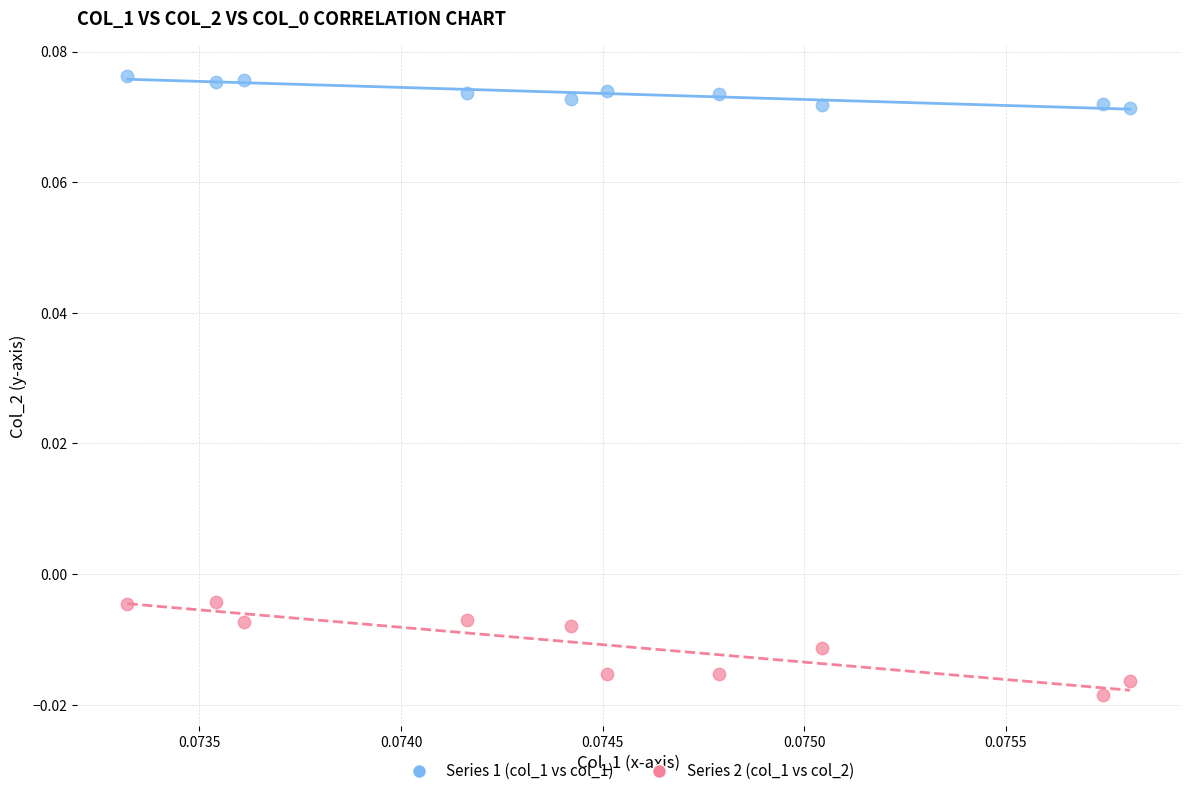

Which series has the largest Y range (max minus min)?

Series 2 (col_1 vs col_2)